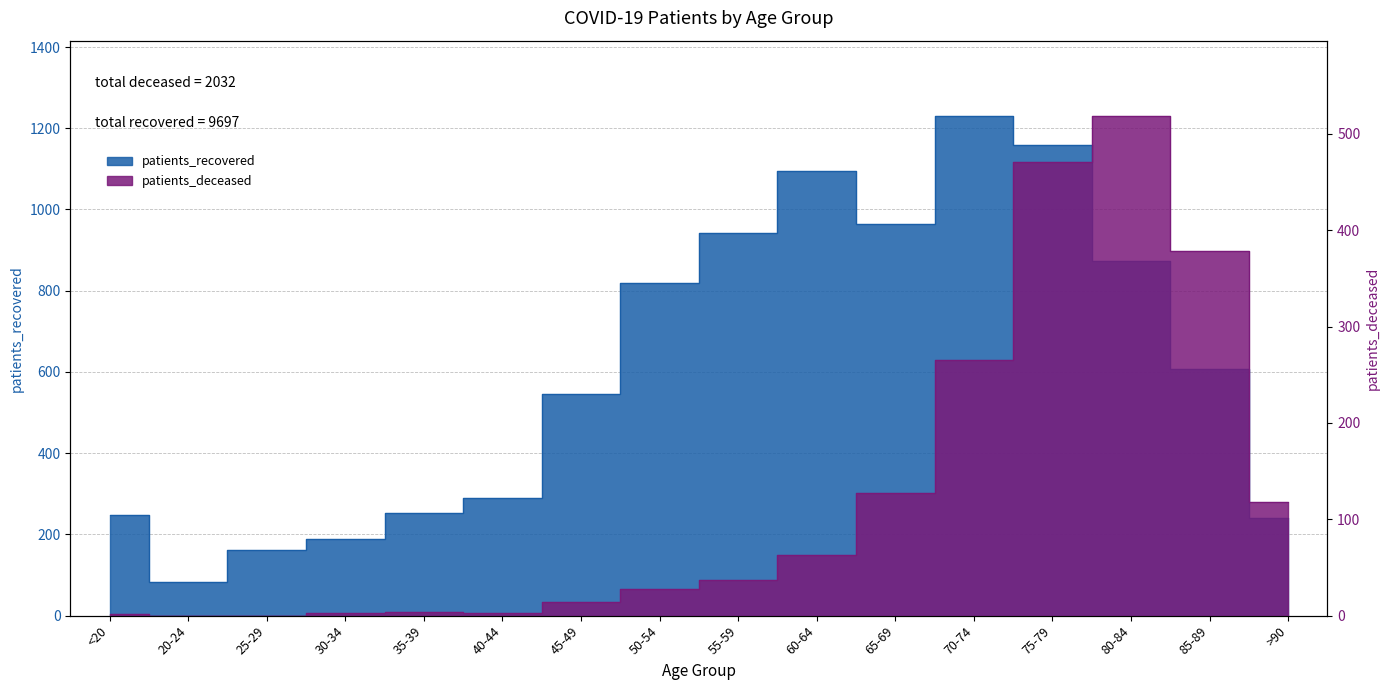

True or false: patients_recovered and patients_deceased intersect in this chart.

False